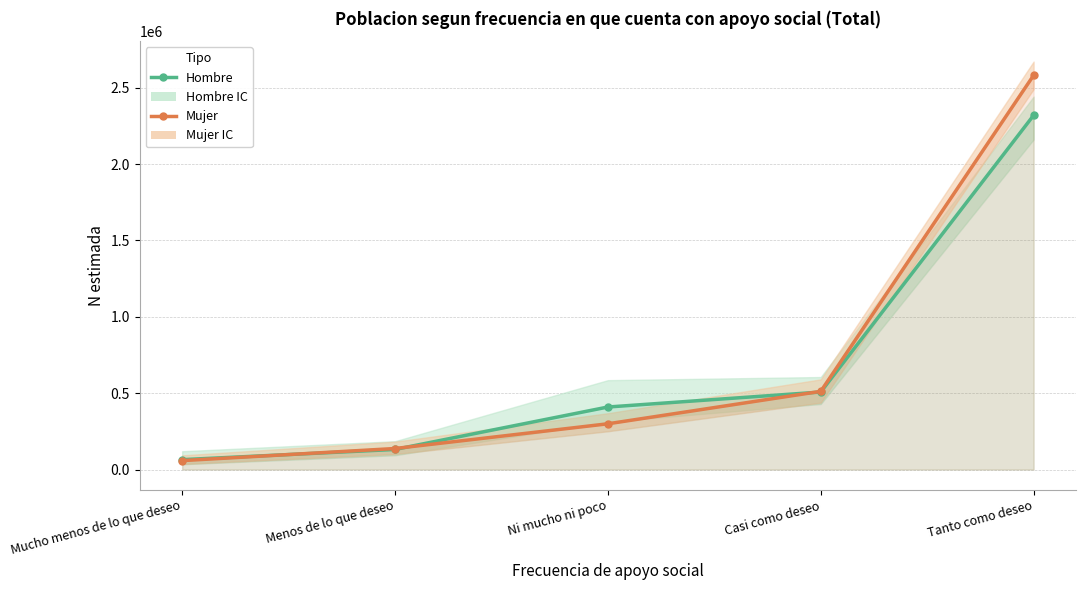

What is the label of the 2nd point from the right?

Casi como deseo